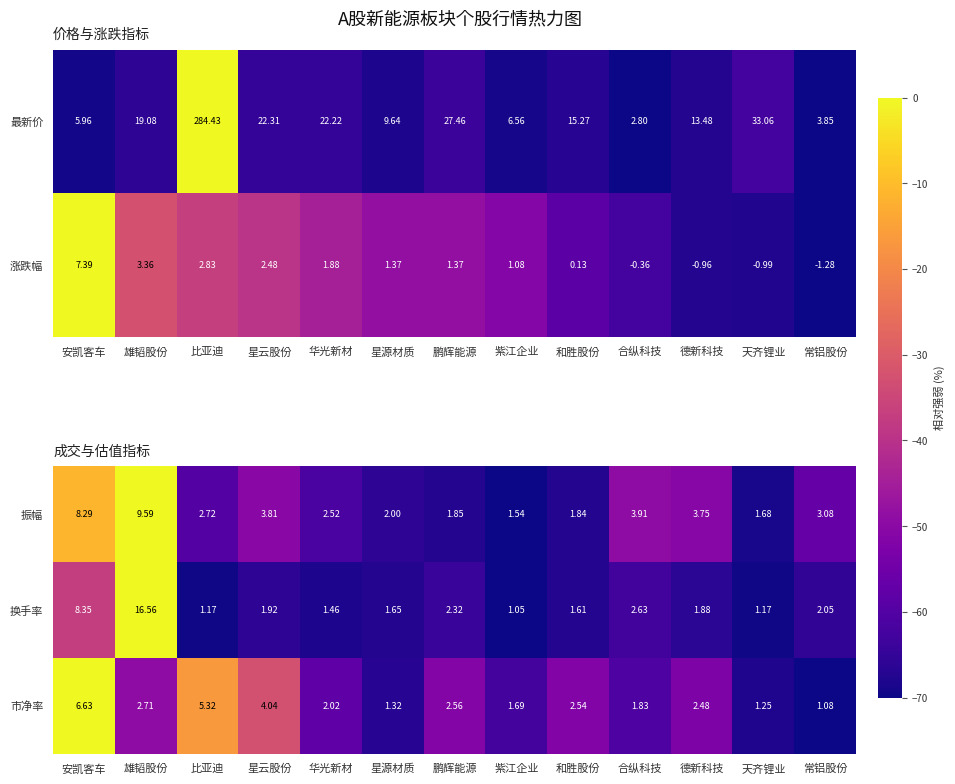

True or false: 振幅 has a value of -37.9 at 常铝股份.

False